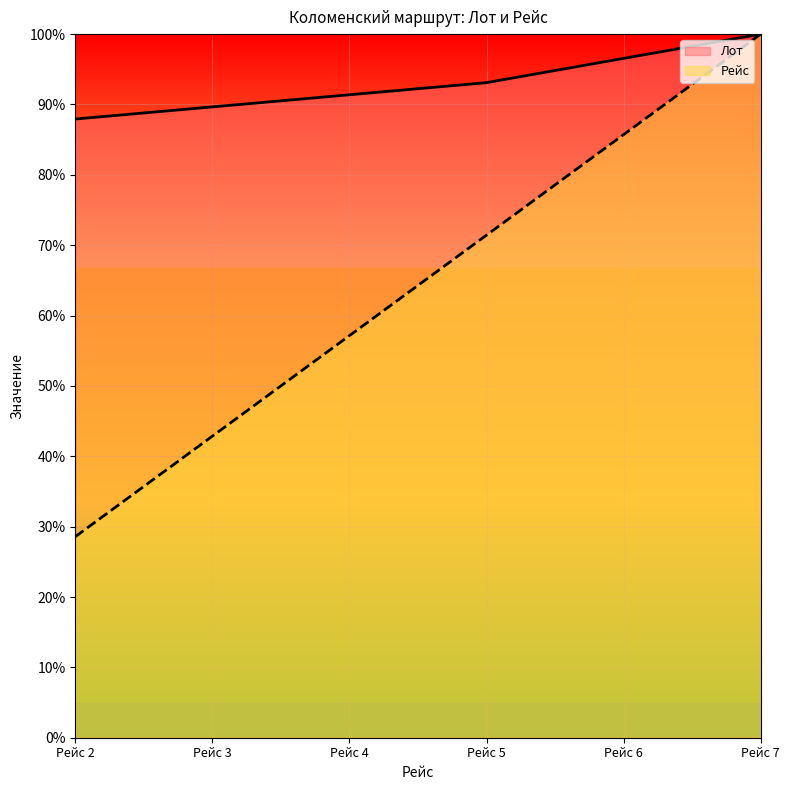

The Рейс series shows 36.2 at Рейс 5. True or false?

False